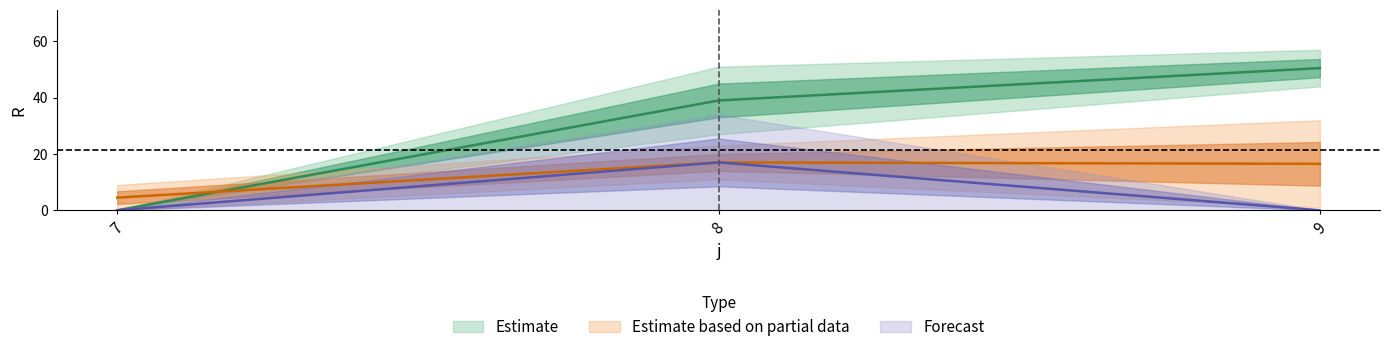

What is the value of the s=2 point at the 2nd from the left?

17.0